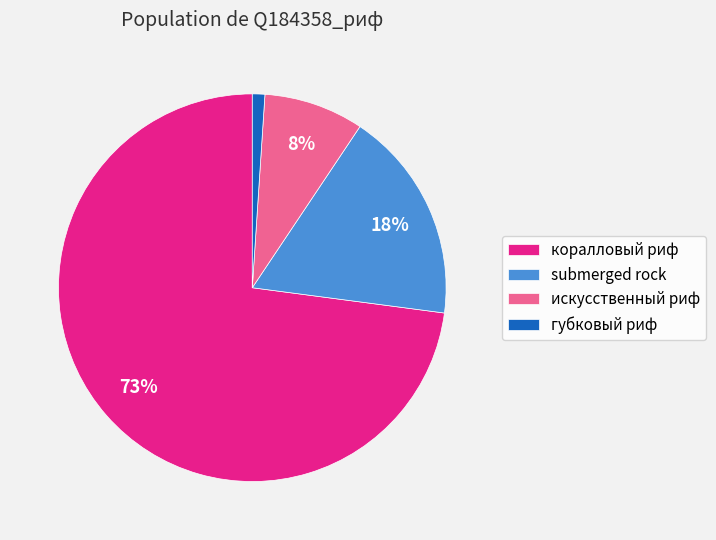

True or false: искусственный риф accounts for 8% of the total.

True